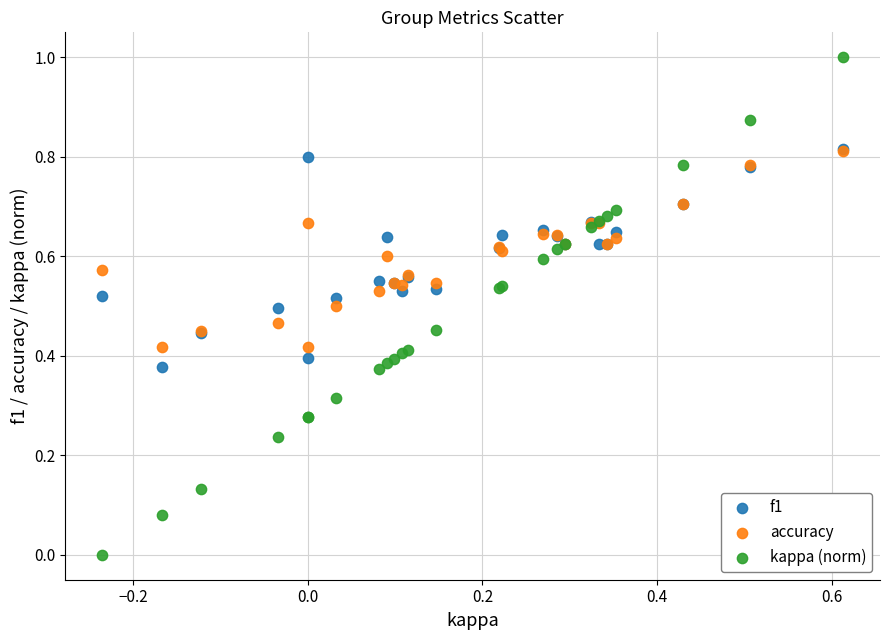

Which series has the largest Y range (max minus min)?

kappa (norm)